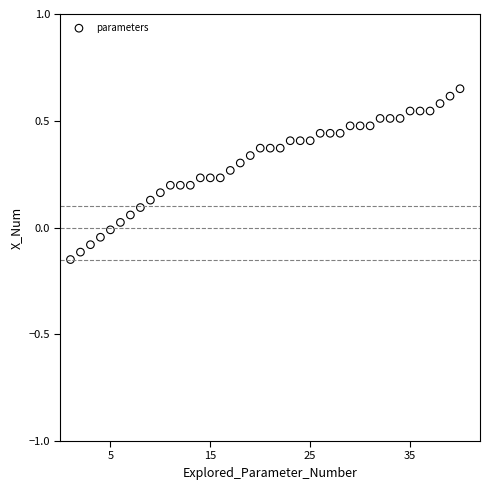

What is the range of Y values (max minus min)?

0.8